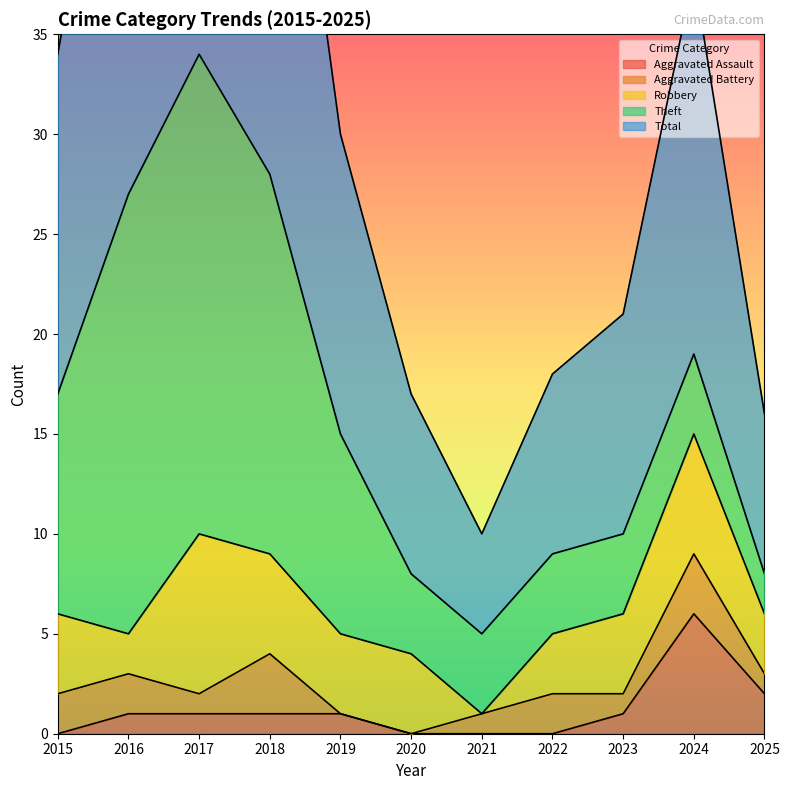

In Aggravated Assault, how many points are higher than both neighbors (excluding endpoints)?

1